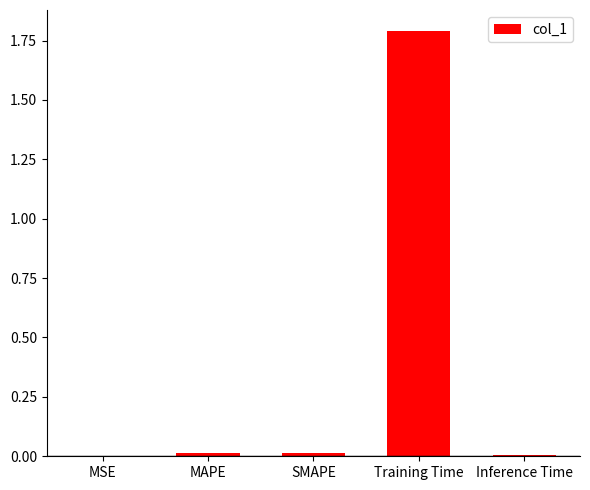

Which has a higher value, Training Time or MAPE?

Training Time